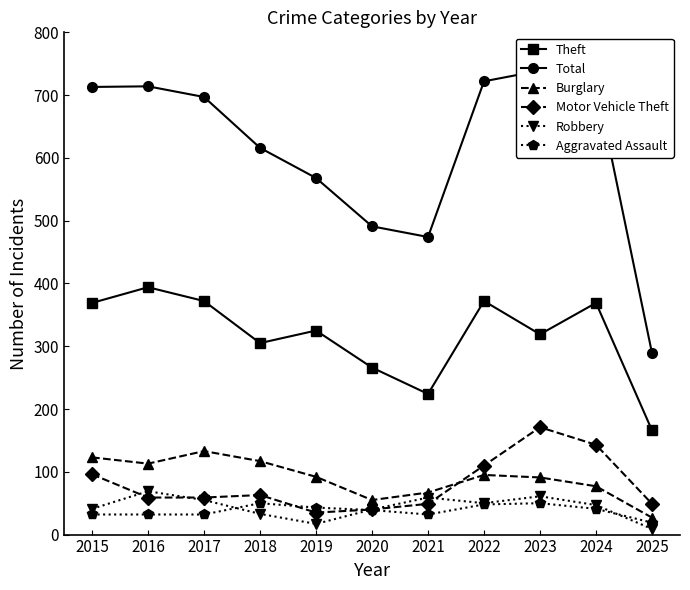

What is the difference between the second highest and second lowest values in the Robbery series?

44